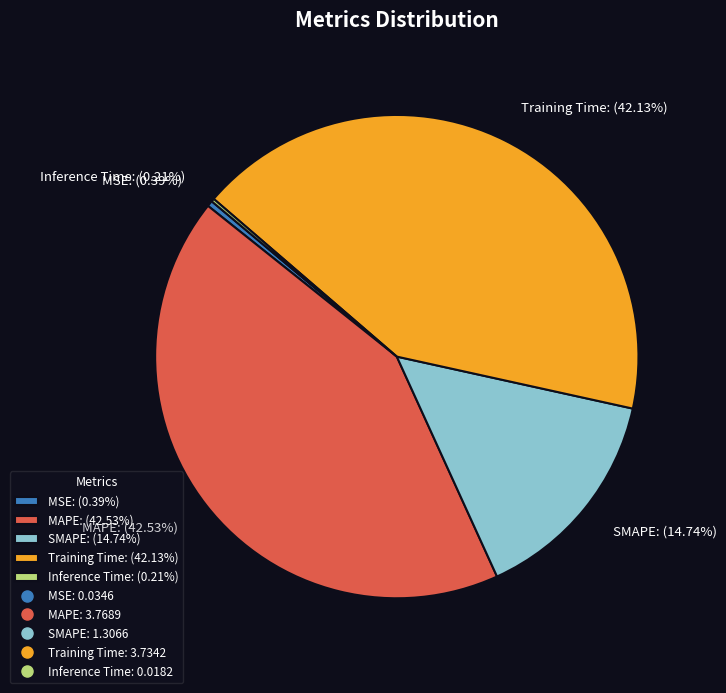

To the nearest percent, what is the difference between the largest and smallest slice percentages?

42%